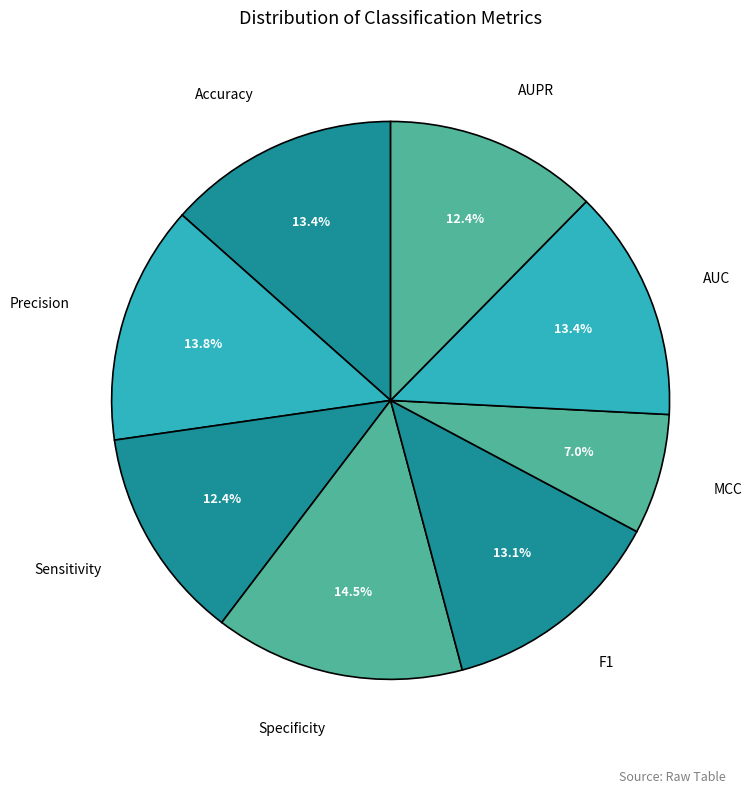

How many segments does this pie chart have?

8